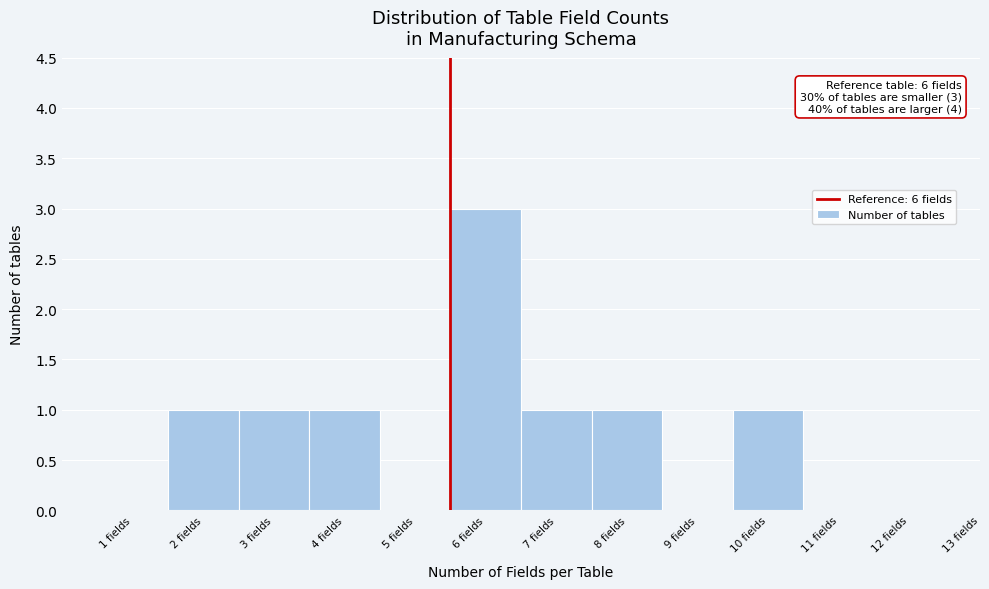

Reading left to right, transcribe all the data shown in this chart.

1 fields=0	2 fields=1	3 fields=1	4 fields=1	5 fields=0	6 fields=3	7 fields=1	8 fields=1	9 fields=0	10 fields=1	11 fields=0	12 fields=0